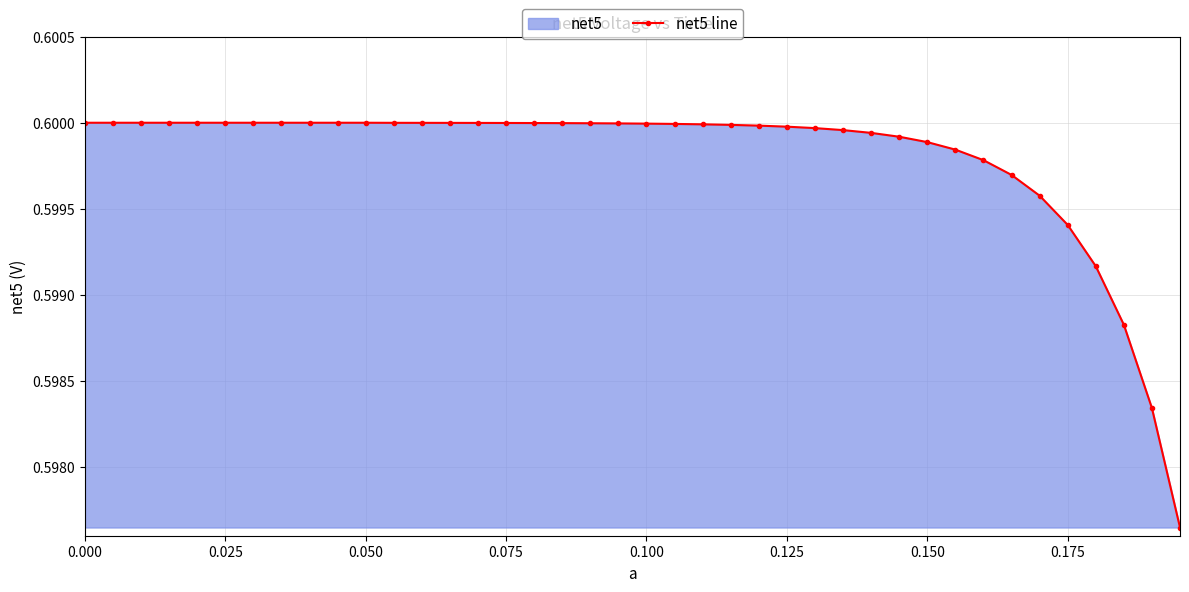

How many series are shown in this chart?

1